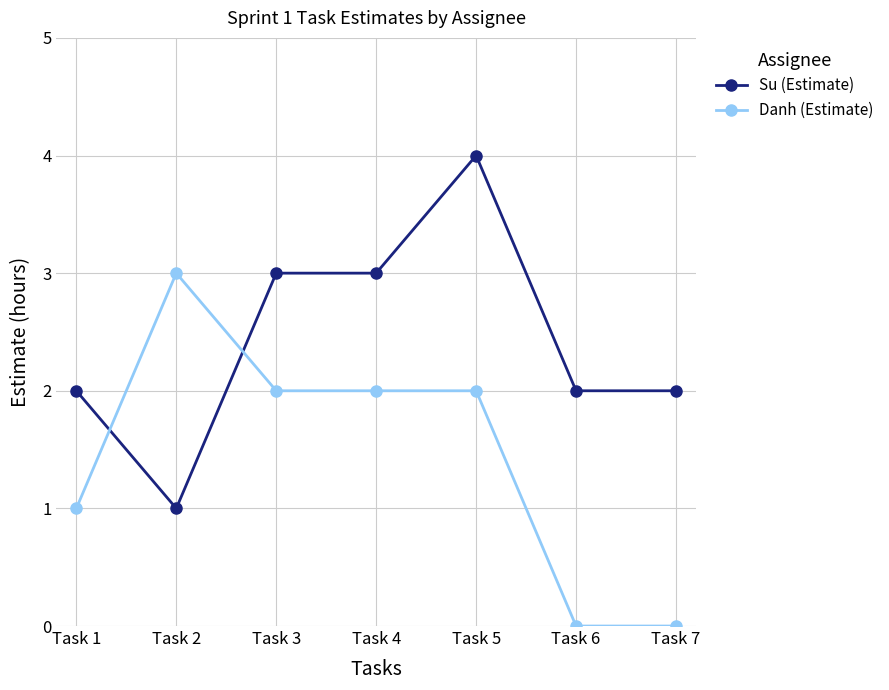

Is it true that Su (Estimate) equals 2 at Task 5?

False